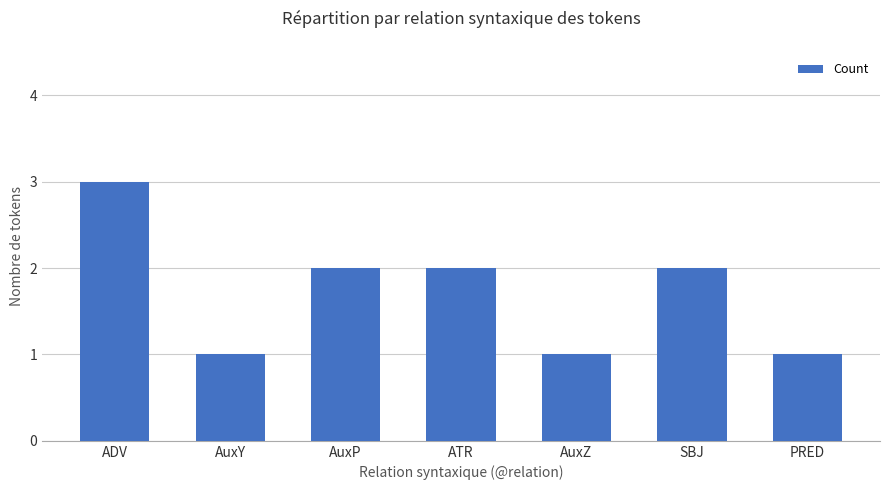

Reading right to left, list all the values displayed in this chart.

PRED=1	SBJ=2	AuxZ=1	ATR=2	AuxP=2	AuxY=1	ADV=3